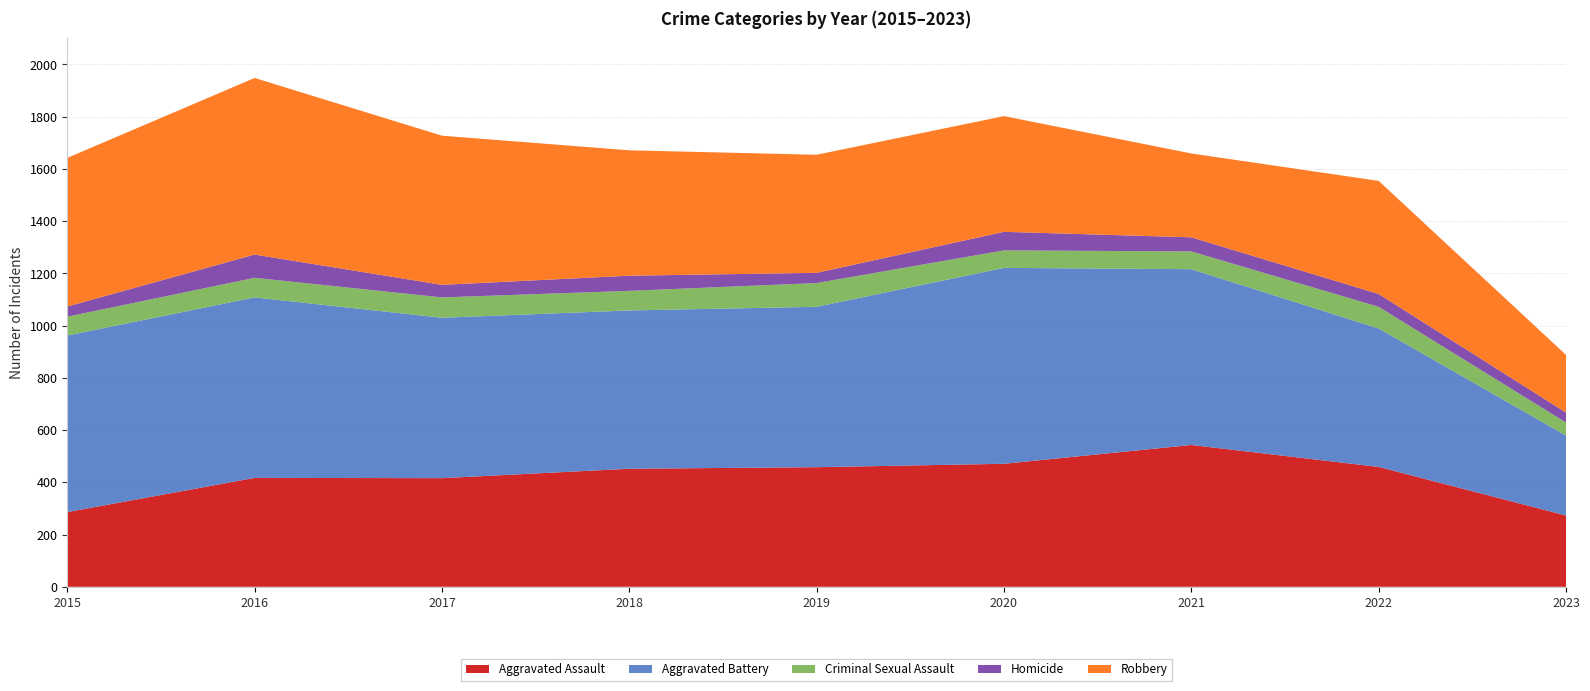

Reading left to right, extract all data points from this chart.

Aggravated Assault: 2015=286	2016=417	2017=416	2018=452	2019=458	2020=471	2021=543	2022=459	2023=273
Aggravated Battery: 2015=676	2016=691	2017=614	2018=606	2019=614	2020=750	2021=673	2022=530	2023=306
Criminal Sexual Assault: 2015=72	2016=75	2017=78	2018=75	2019=91	2020=67	2021=68	2022=83	2023=50
Homicide: 2015=39	2016=89	2017=48	2018=58	2019=39	2020=71	2021=54	2022=49	2023=38
Robbery: 2015=569	2016=676	2017=571	2018=480	2019=452	2020=443	2021=321	2022=433	2023=221